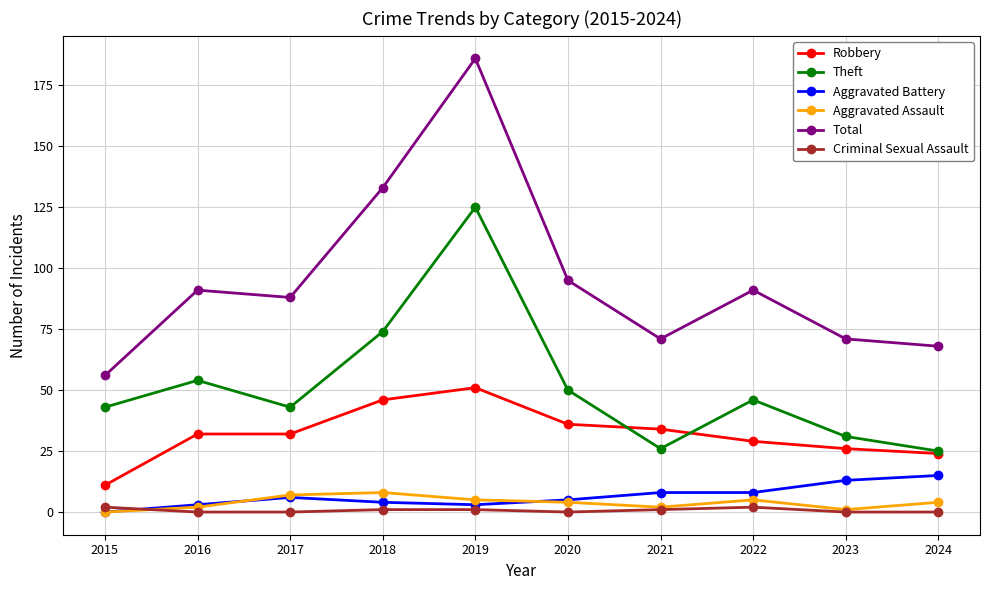

Is this an area chart (filled region under the line)?

No